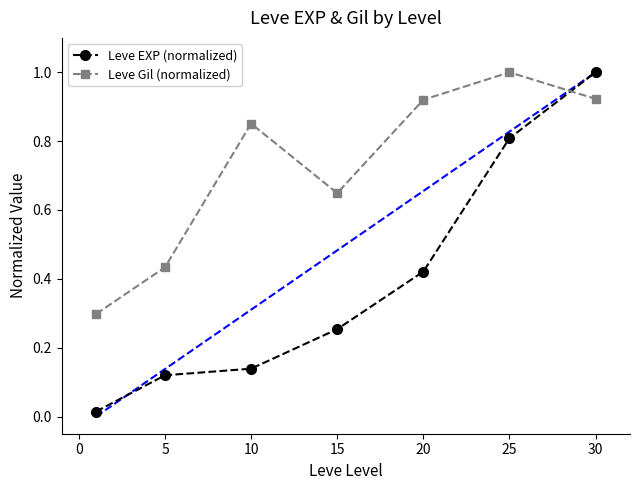

Rank the series by their average value, from lowest to highest.

Leve EXP (normalized), Leve Gil (normalized)